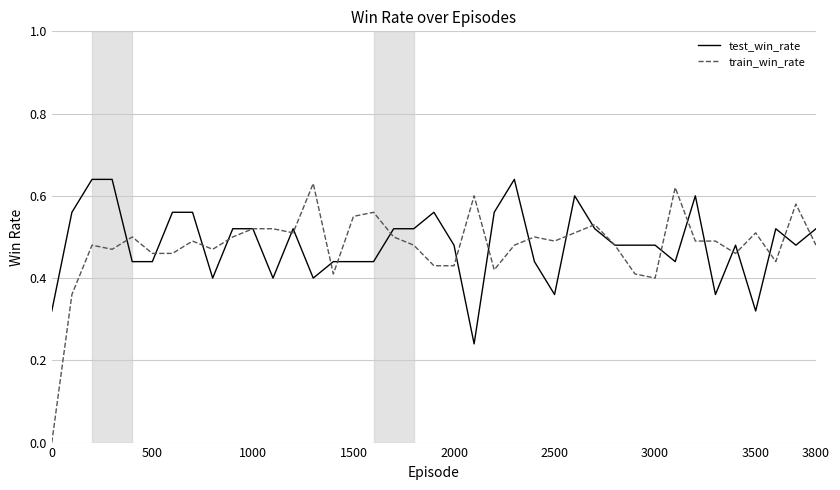

Which series has the widest spread of values?

train_win_rate